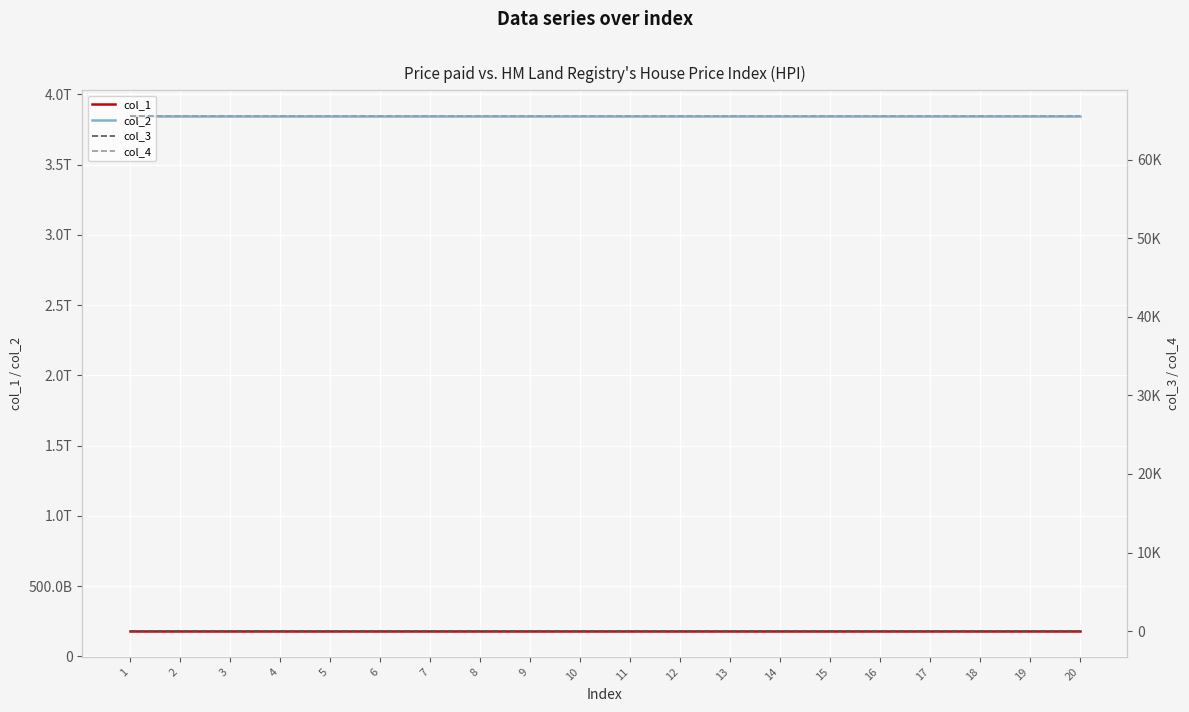

Reading left to right, transcribe all the data shown in this chart.

col_1: 1=179494516169.9	2=179494516169.9	3=179494516169.9	4=179494516169.9	5=179494516169.9	6=179494516169.9	7=179494516169.9	8=179494516169.9	9=179494516169.9	10=179494516169.9	11=179494516169.9	12=179494516169.9	13=179494516169.9	14=179494516169.9	15=179494516169.9	16=179494516169.9	17=179494516169.9	18=179494516169.9	19=179494516169.9	20=179494516169.9
col_2: 1=3845681764077.3	2=3845681764077.3	3=3845681764077.3	4=3845681764077.3	5=3845681764077.3	6=3845681764077.3	7=3845681764077.3	8=3845681764077.3	9=3845681764077.3	10=3845681764077.3	11=3845681764077.3	12=3845681764077.3	13=3845681764077.3	14=3845681764077.3	15=3845681764077.3	16=3845681764077.3	17=3845681764077.3	18=3845681764077.3	19=3845681764077.3	20=3845681764077.3
col_3: 1=1.0	2=1.0	3=1.0	4=1.0	5=1.0	6=1.0	7=1.0	8=1.0	9=1.0	10=1.0	11=1.0	12=1.0	13=1.0	14=1.0	15=1.0	16=1.0	17=1.0	18=1.0	19=1.0	20=1.0
col_4: 1=65535.0	2=65535.0	3=65535.0	4=65535.0	5=65535.0	6=65535.0	7=65535.0	8=65535.0	9=65535.0	10=65535.0	11=65535.0	12=65535.0	13=65535.0	14=65535.0	15=65535.0	16=65535.0	17=65535.0	18=65535.0	19=65535.0	20=65535.0